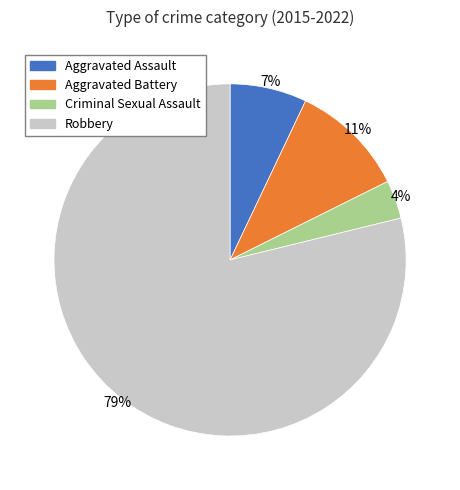

Is there a majority slice in this chart?

Yes